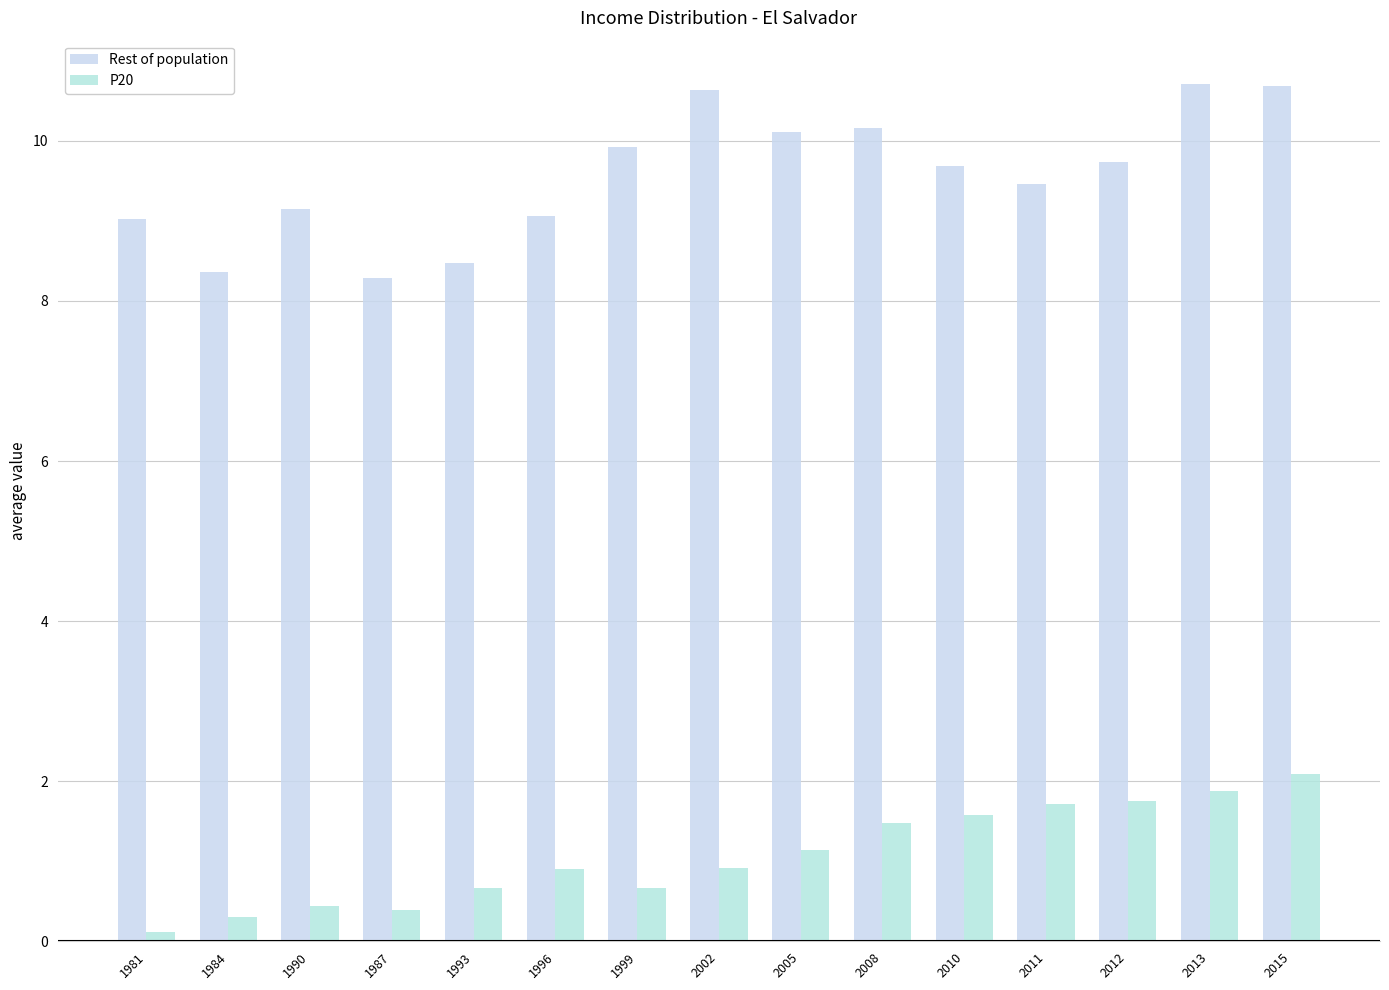

Read the P20 value at 1981.

0.1